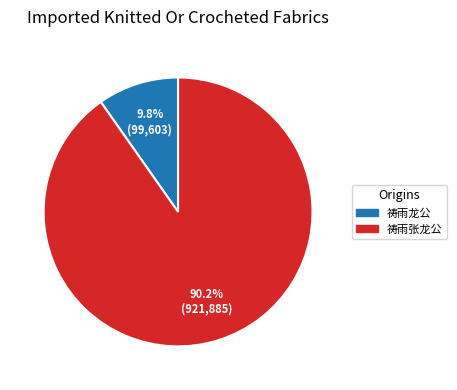

How many slices are in this pie chart?

2